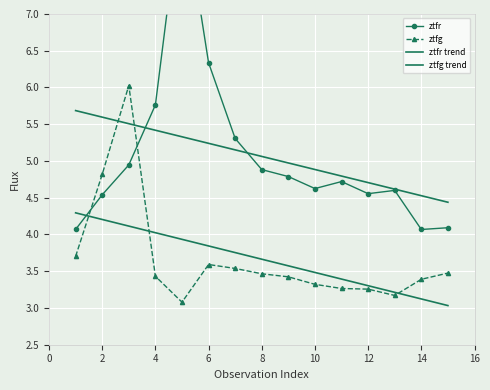

How many data points does each series have?

15